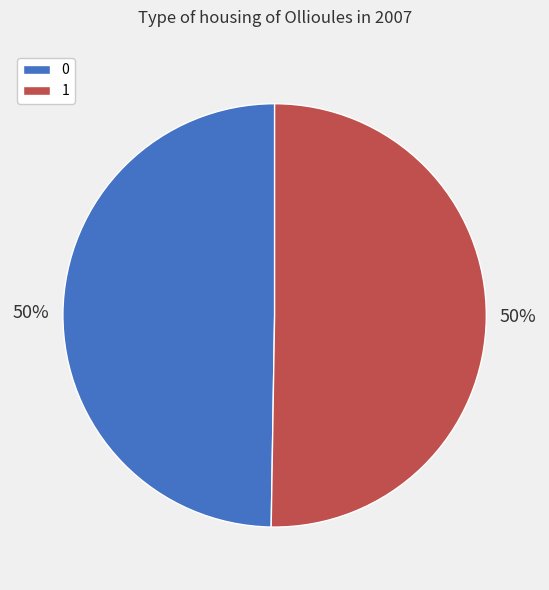

True or false: 0 accounts for 58% of the total.

False